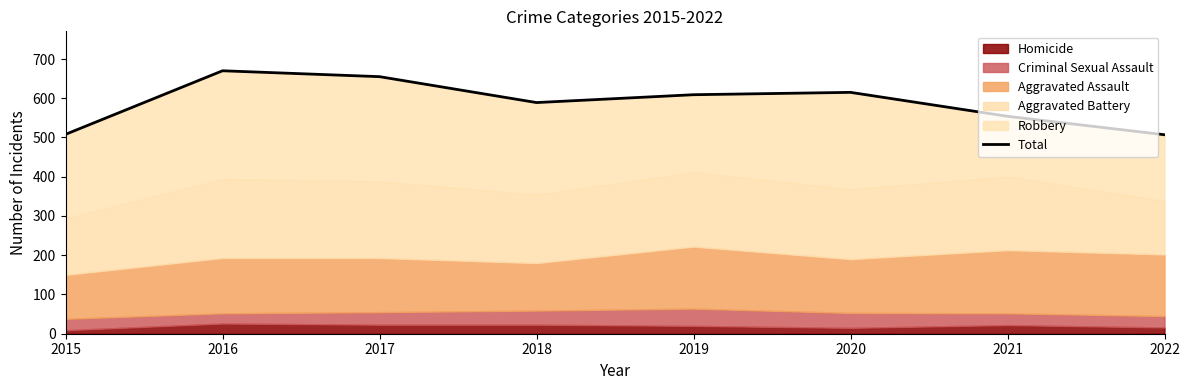

What is the ratio of the value at 2020 to the value at 2016?

0.9